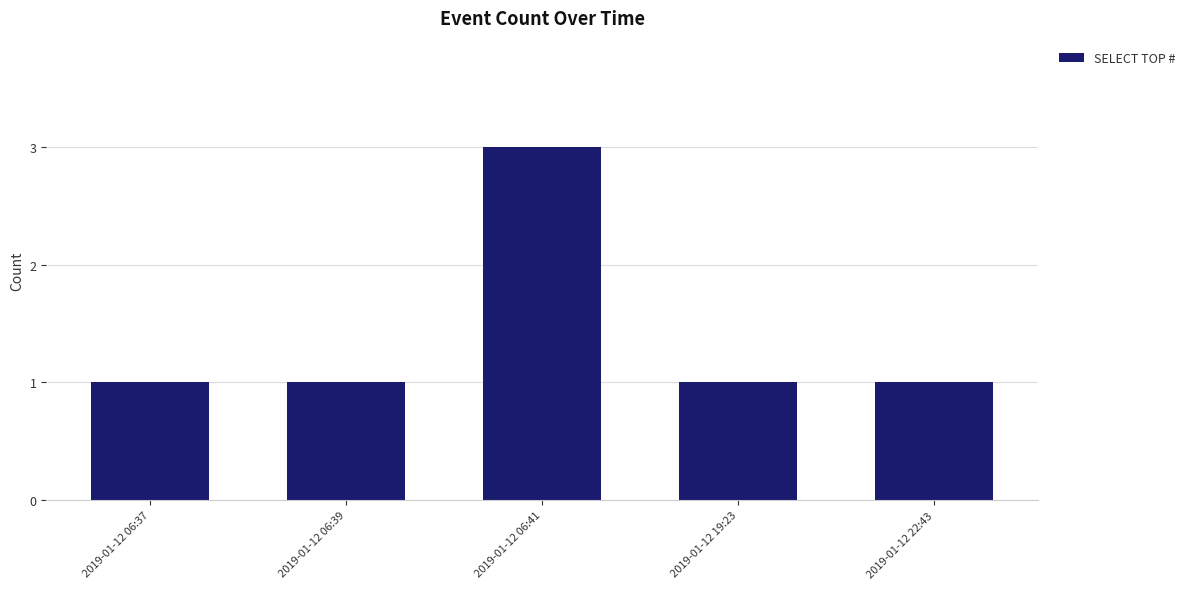

What is the average value?

1